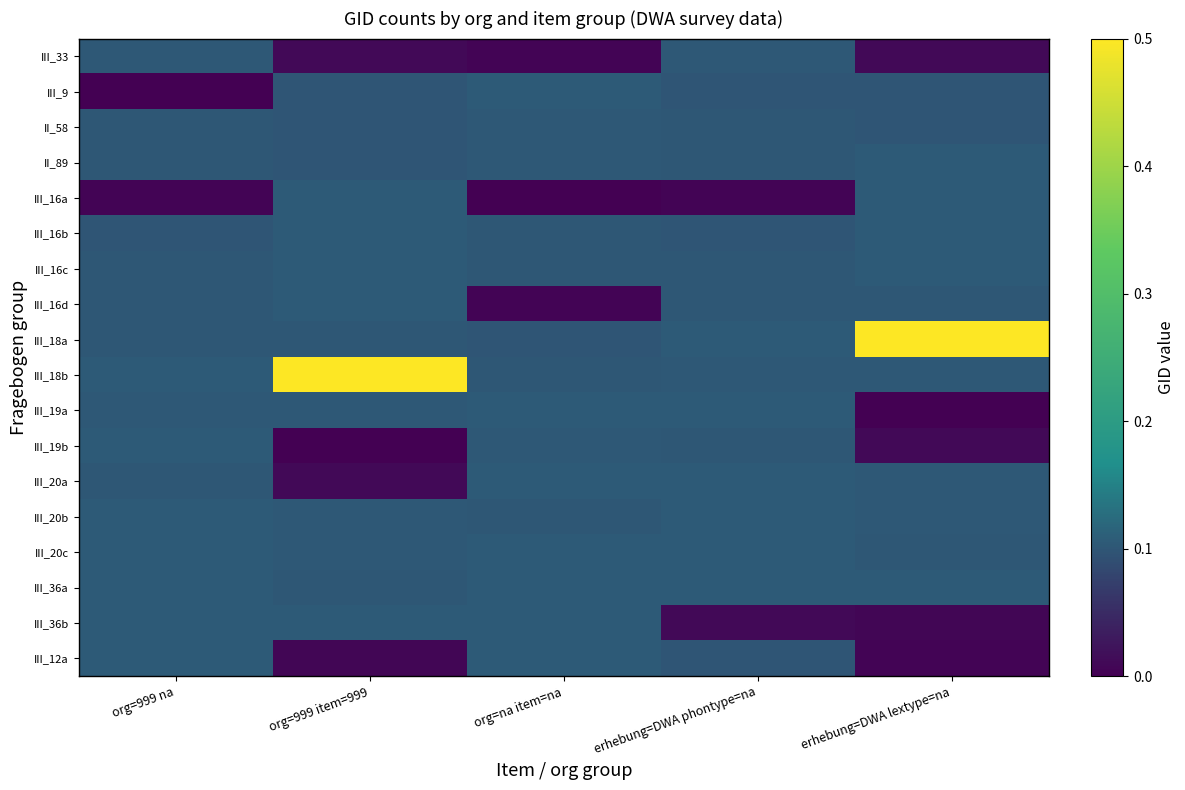

Reading right to left, transcribe all the data shown in this chart.

III_33: erhebung=DWA lextype=na=0.0	erhebung=DWA phontype=na=0.1	org=na item=na=0.0	org=999 item=999=0.0	org=999 na=0.1
III_9: erhebung=DWA lextype=na=0.1	erhebung=DWA phontype=na=0.1	org=na item=na=0.1	org=999 item=999=0.1	org=999 na=0.0
II_58: erhebung=DWA lextype=na=0.1	erhebung=DWA phontype=na=0.1	org=na item=na=0.1	org=999 item=999=0.1	org=999 na=0.1
II_89: erhebung=DWA lextype=na=0.1	erhebung=DWA phontype=na=0.1	org=na item=na=0.1	org=999 item=999=0.1	org=999 na=0.1
III_16a: erhebung=DWA lextype=na=0.1	erhebung=DWA phontype=na=0.0	org=na item=na=0.0	org=999 item=999=0.1	org=999 na=0.0
III_16b: erhebung=DWA lextype=na=0.1	erhebung=DWA phontype=na=0.1	org=na item=na=0.1	org=999 item=999=0.1	org=999 na=0.1
III_16c: erhebung=DWA lextype=na=0.1	erhebung=DWA phontype=na=0.1	org=na item=na=0.1	org=999 item=999=0.1	org=999 na=0.1
III_16d: erhebung=DWA lextype=na=0.1	erhebung=DWA phontype=na=0.1	org=na item=na=0.0	org=999 item=999=0.1	org=999 na=0.1
III_18a: erhebung=DWA lextype=na=0.5	erhebung=DWA phontype=na=0.1	org=na item=na=0.1	org=999 item=999=0.1	org=999 na=0.1
III_18b: erhebung=DWA lextype=na=0.1	erhebung=DWA phontype=na=0.1	org=na item=na=0.1	org=999 item=999=0.5	org=999 na=0.1
III_19a: erhebung=DWA lextype=na=0.0	erhebung=DWA phontype=na=0.1	org=na item=na=0.1	org=999 item=999=0.1	org=999 na=0.1
III_19b: erhebung=DWA lextype=na=0.0	erhebung=DWA phontype=na=0.1	org=na item=na=0.1	org=999 item=999=0.0	org=999 na=0.1
III_20a: erhebung=DWA lextype=na=0.1	erhebung=DWA phontype=na=0.1	org=na item=na=0.1	org=999 item=999=0.0	org=999 na=0.1
III_20b: erhebung=DWA lextype=na=0.1	erhebung=DWA phontype=na=0.1	org=na item=na=0.1	org=999 item=999=0.1	org=999 na=0.1
III_20c: erhebung=DWA lextype=na=0.1	erhebung=DWA phontype=na=0.1	org=na item=na=0.1	org=999 item=999=0.1	org=999 na=0.1
III_36a: erhebung=DWA lextype=na=0.1	erhebung=DWA phontype=na=0.1	org=na item=na=0.1	org=999 item=999=0.1	org=999 na=0.1
III_36b: erhebung=DWA lextype=na=0.0	erhebung=DWA phontype=na=0.0	org=na item=na=0.1	org=999 item=999=0.1	org=999 na=0.1
III_12a: erhebung=DWA lextype=na=0.0	erhebung=DWA phontype=na=0.1	org=na item=na=0.1	org=999 item=999=0.0	org=999 na=0.1